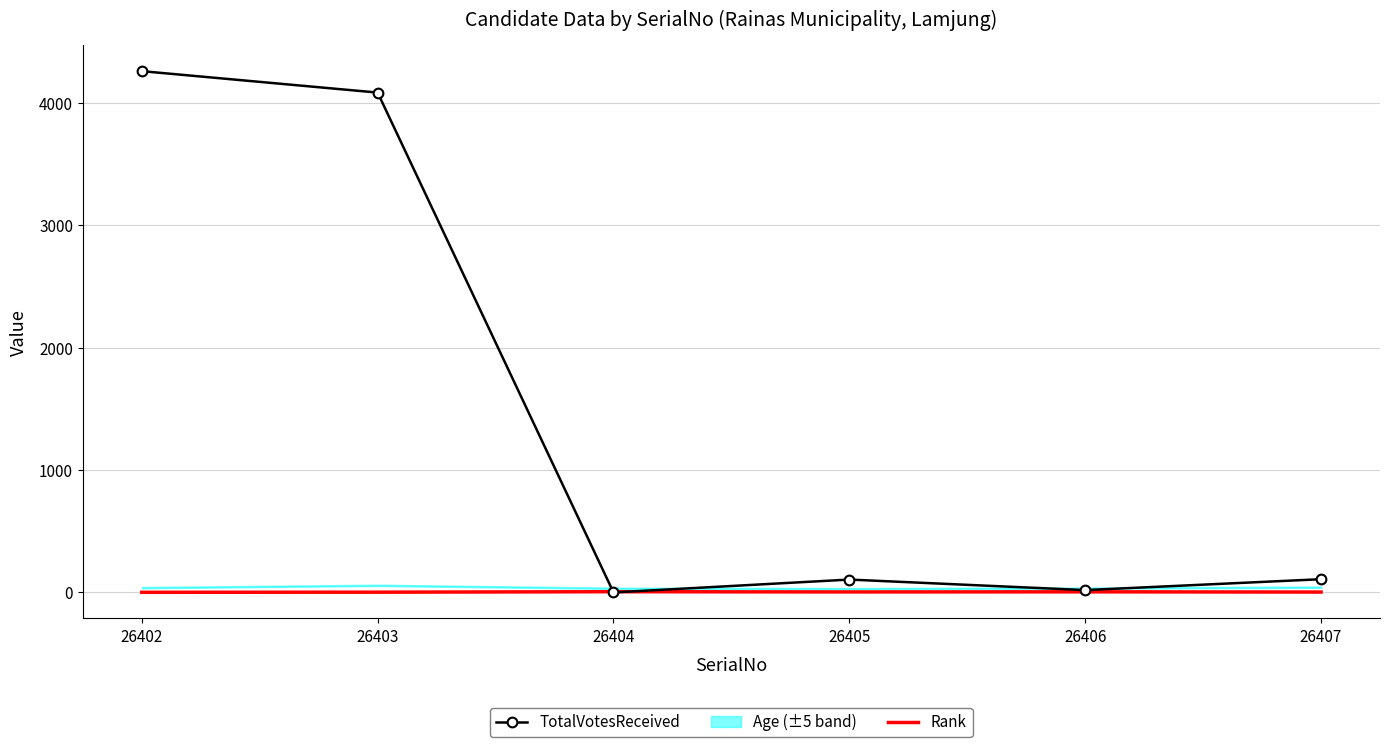

Is it true that TotalVotesReceived equals 2479 at 26402?

False